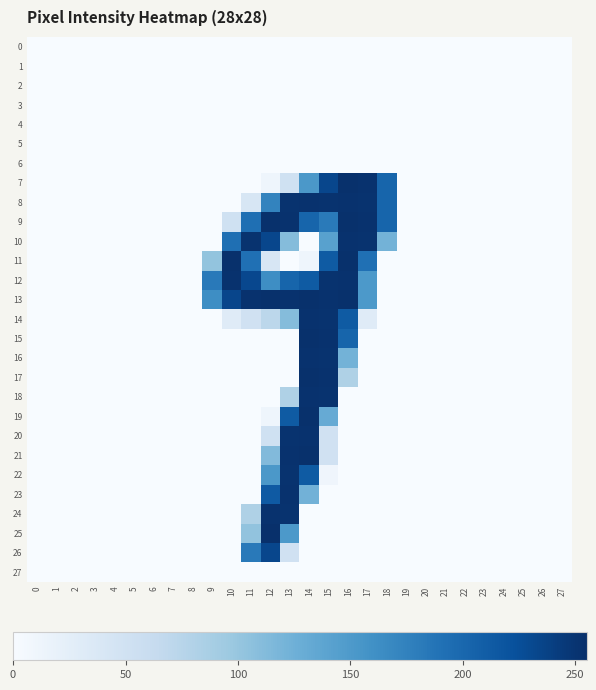

Which series has the largest total across all categories?

13